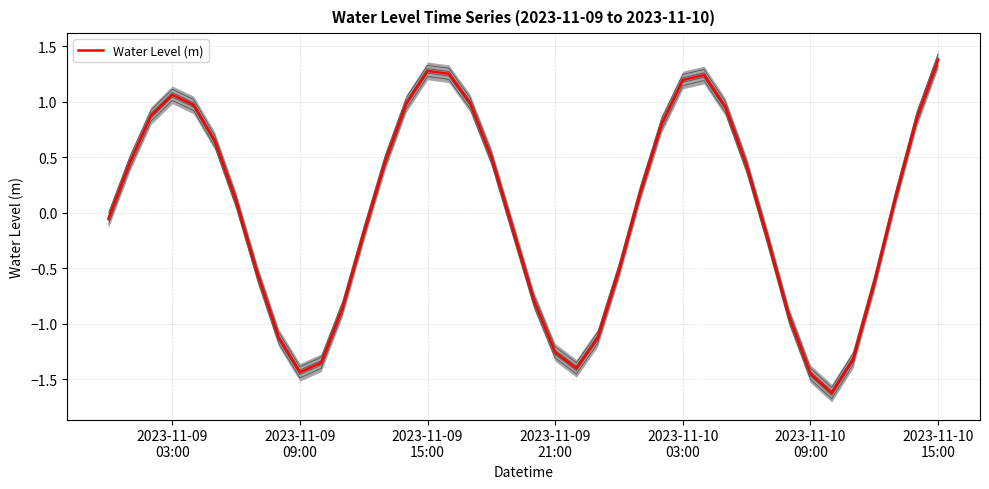

True or false: there are more than 0 points higher than both neighbors.

True